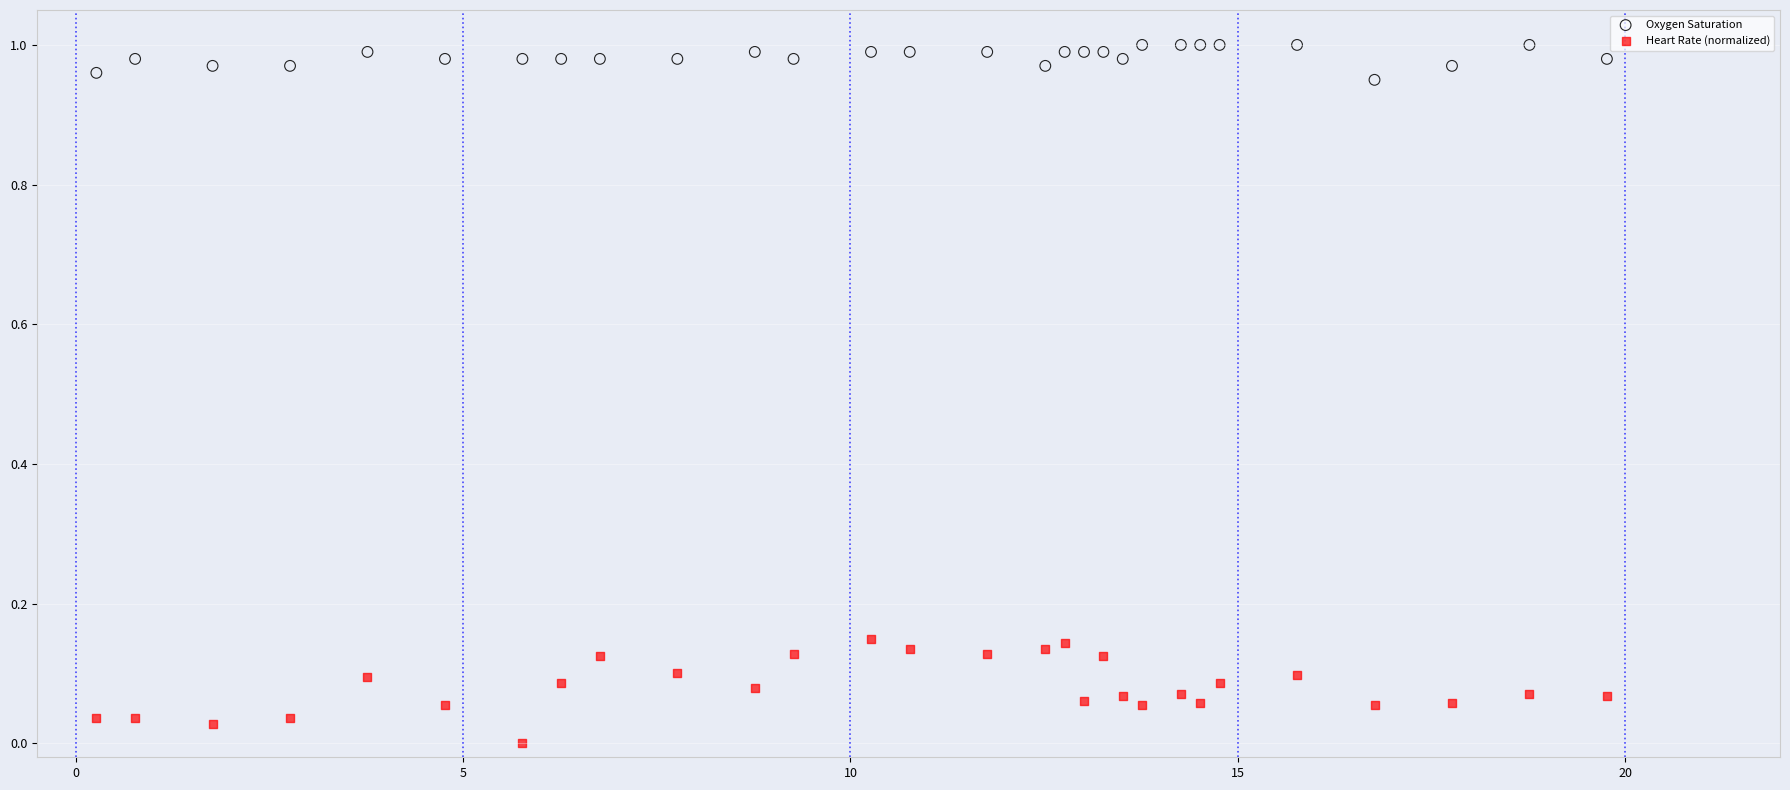

Across all data points, what is the range of X values (max minus min)?

19.5